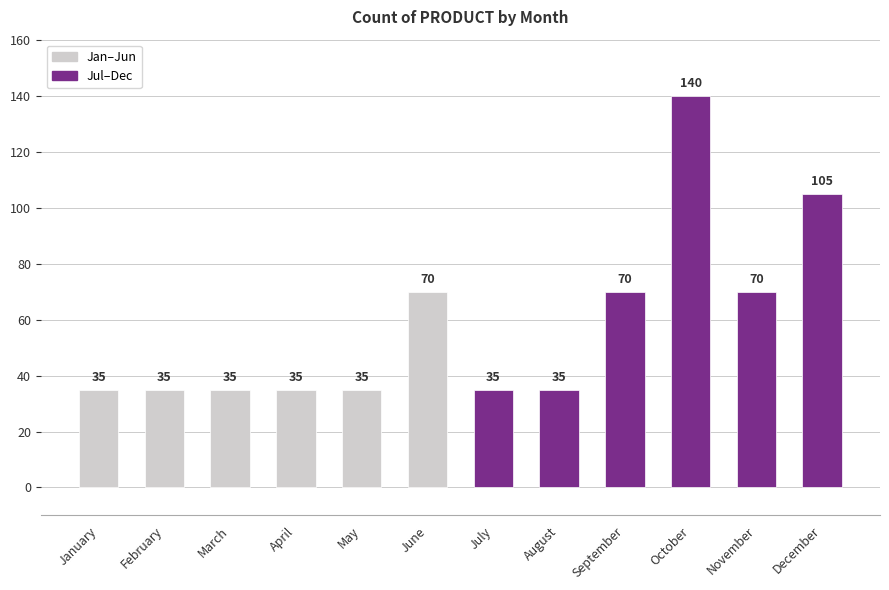

What is the value of the 11th bar from the left?

70